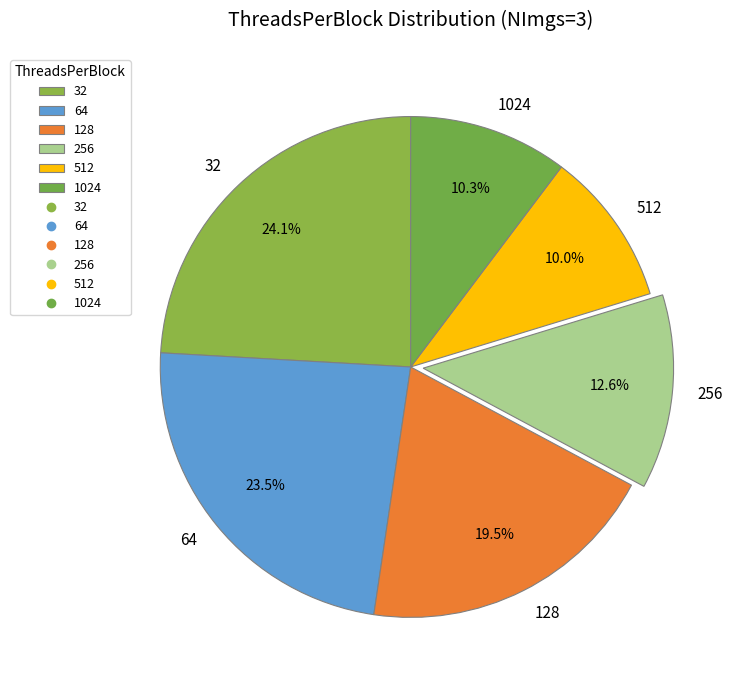

What is the ratio of the value at 64 to the value at 32?

1.0